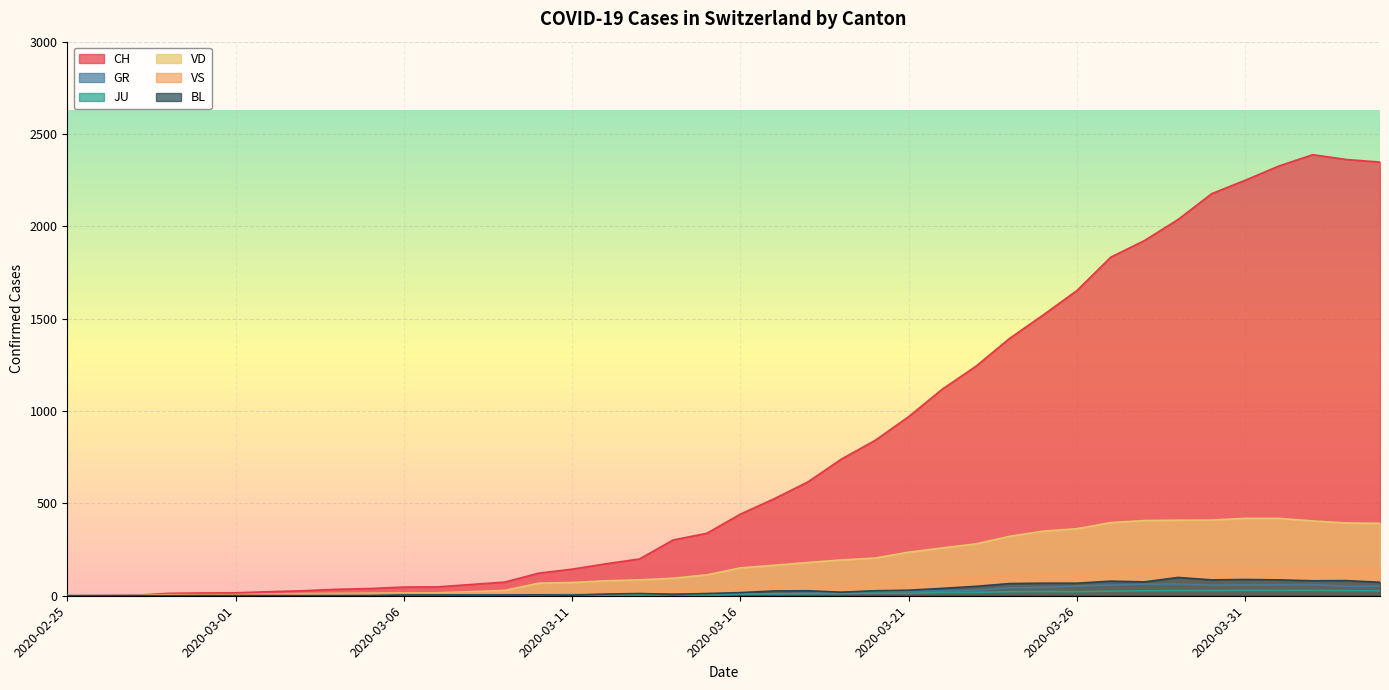

What is the difference between the VS values at 2020-04-04 and 2020-03-26?

21